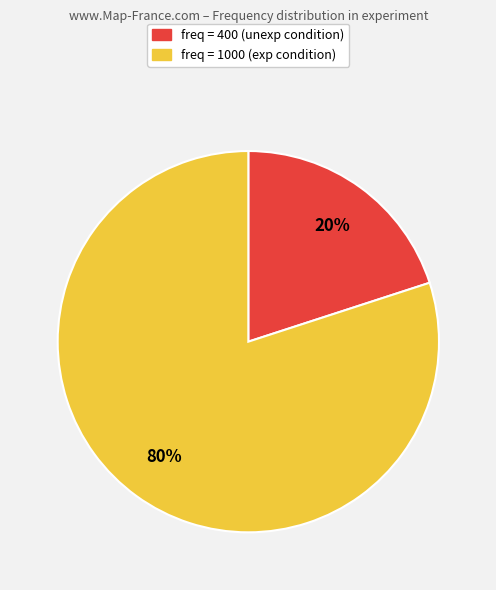

To the nearest percent, what is the difference between the largest and smallest slice percentages?

60%